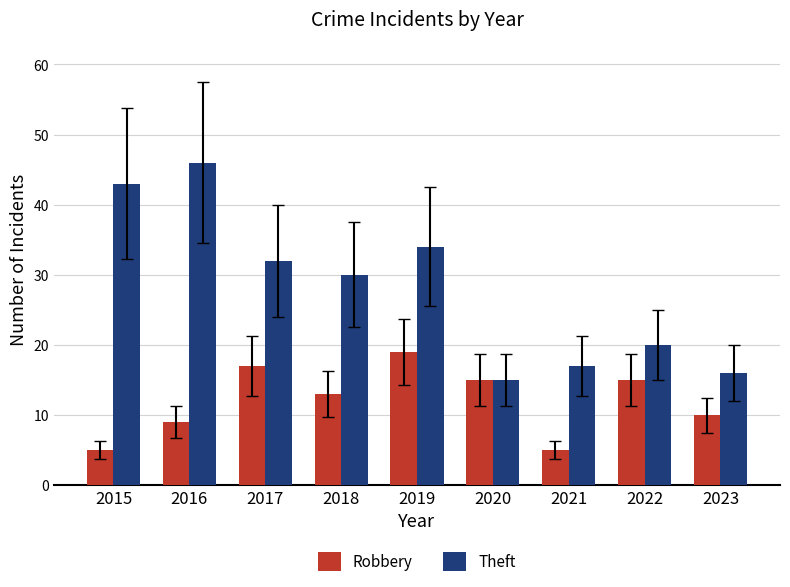

How many bars are there in each group?

2